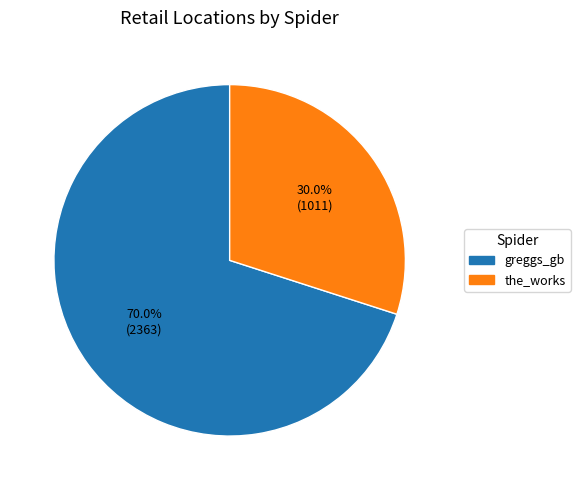

How many slices are in this pie chart?

2